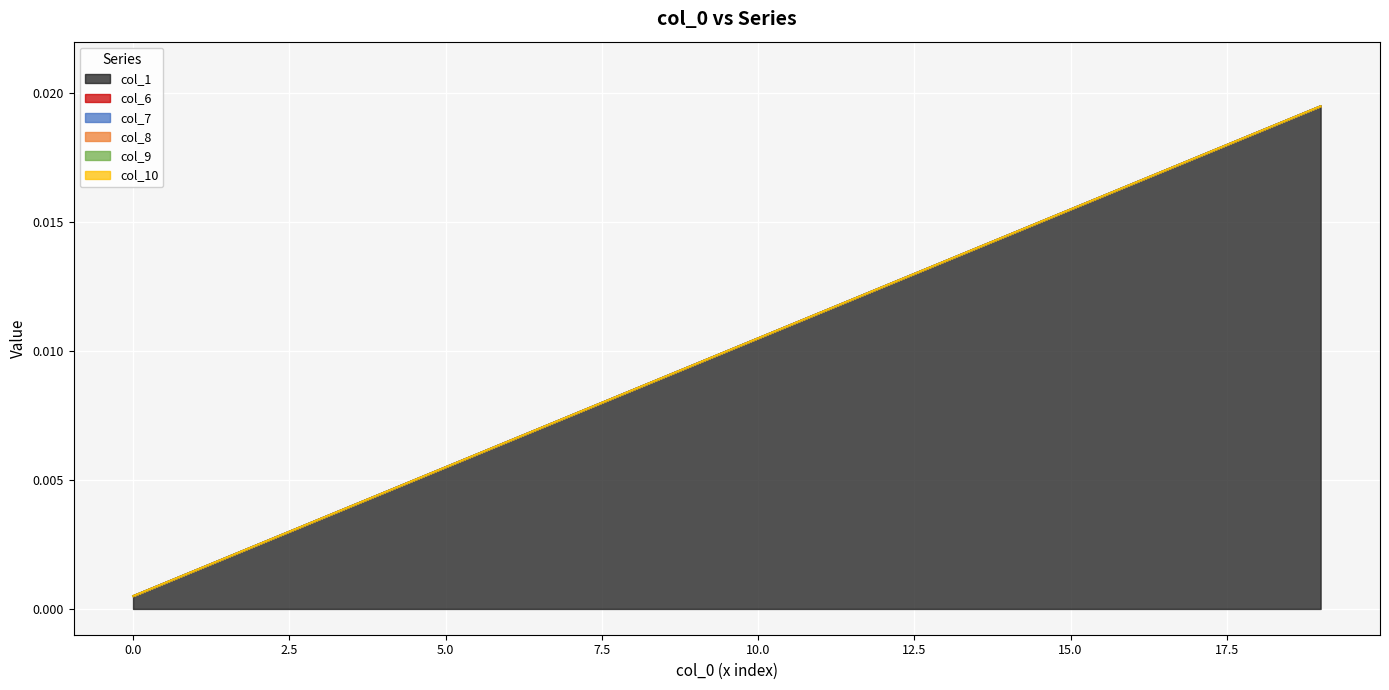

How many lines are shown in the chart?

6